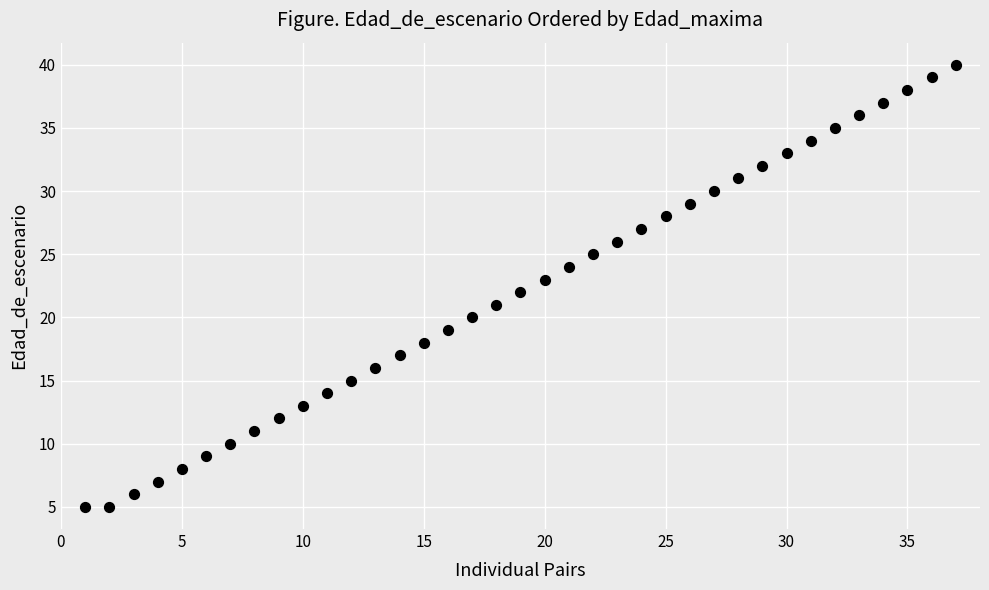

What is the range of X values (max minus min)?

36